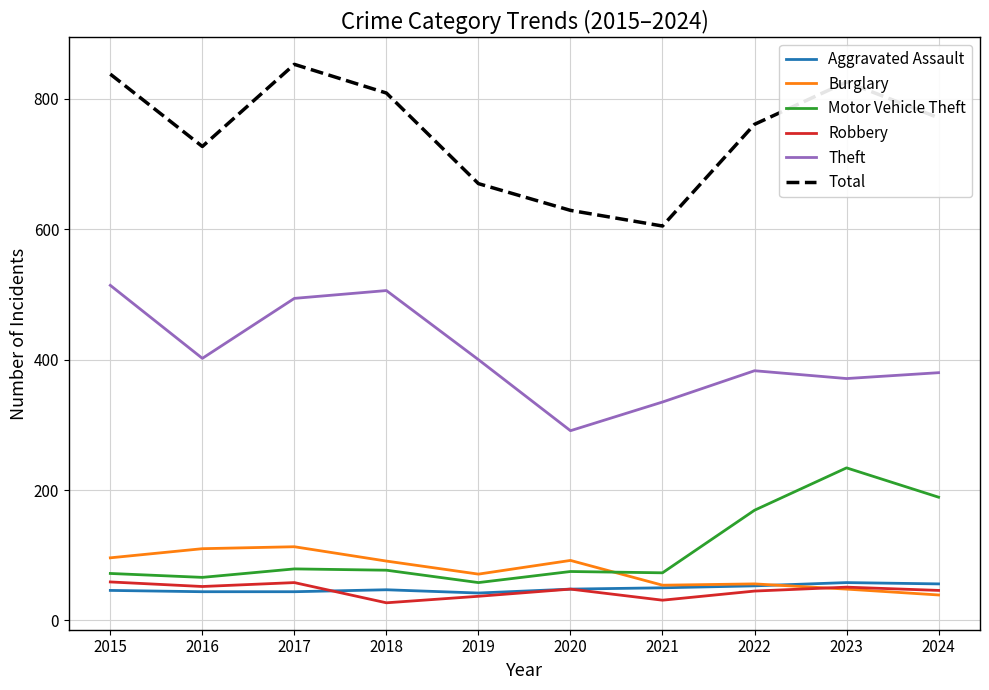

What is the total value across all series at 2015?

1625